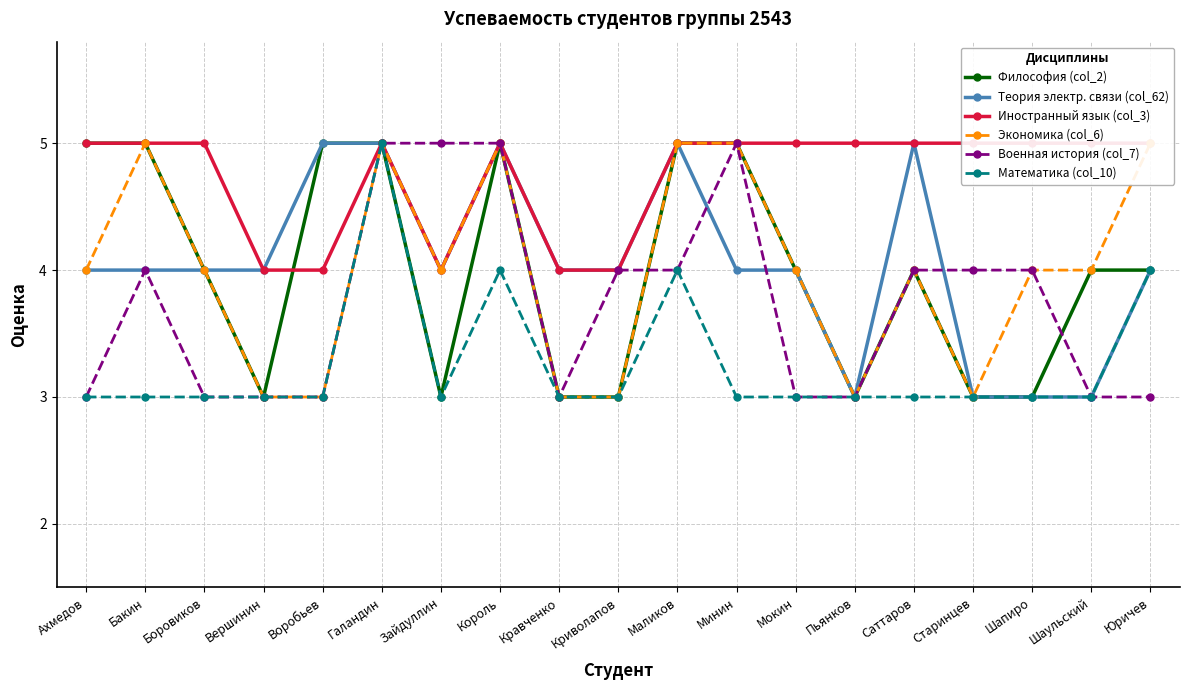

Does the chart have visible grid lines?

Yes